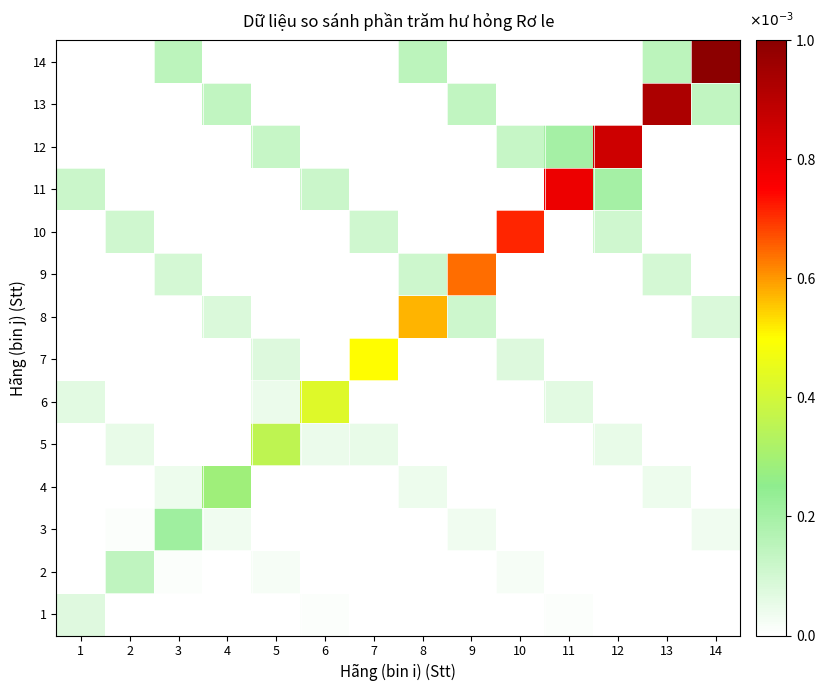

How many categories are shown in the chart?

14